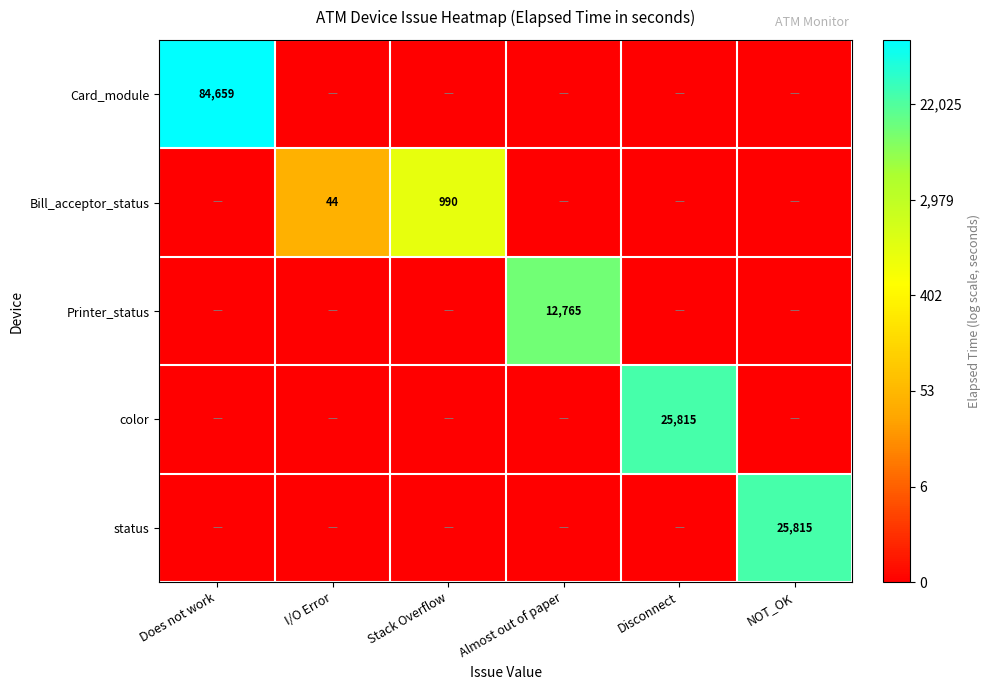

The Bill_acceptor_status series shows 990 at Stack Overflow. True or false?

True